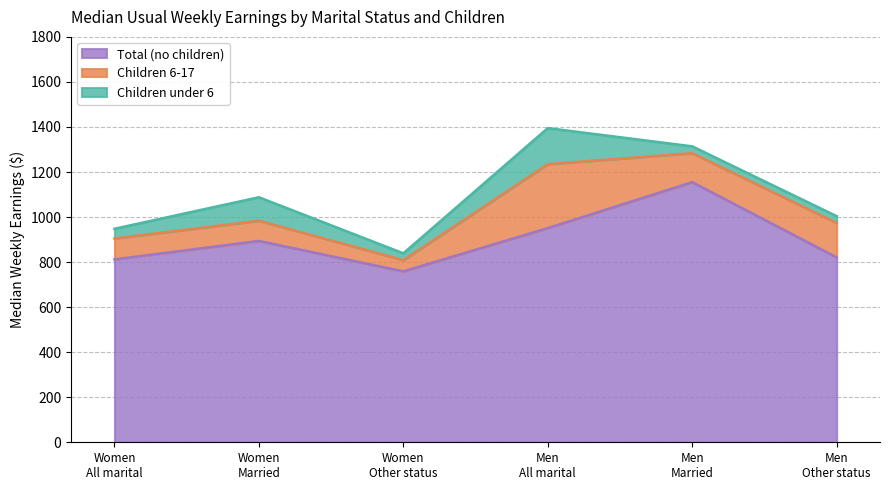

True or false: Total (no children) has more than 0 points higher than both neighbors.

True